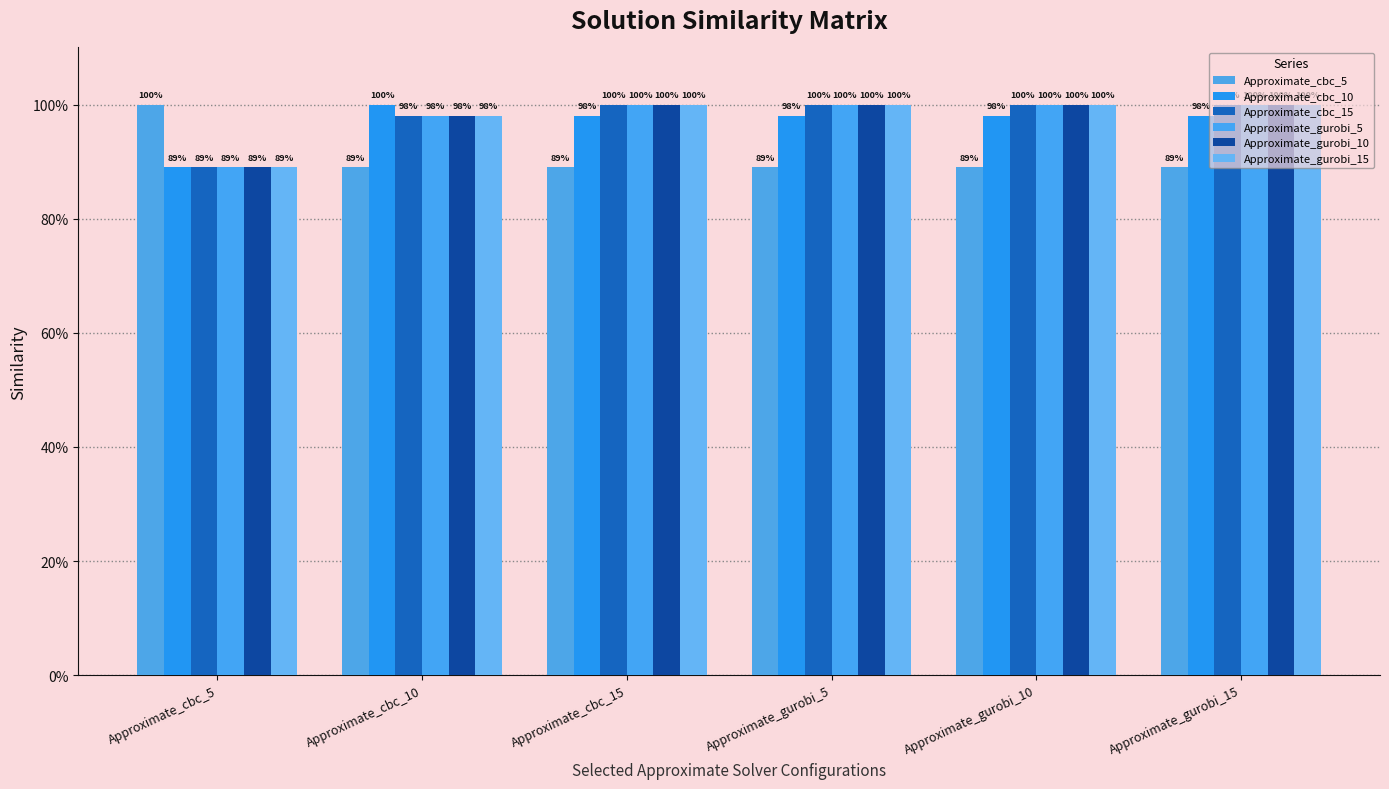

Reading left to right, what are all the values shown in this chart?

Approximate_cbc_5: Approximate_cbc_5=1.0	Approximate_cbc_10=0.9	Approximate_cbc_15=0.9	Approximate_gurobi_5=0.9	Approximate_gurobi_10=0.9	Approximate_gurobi_15=0.9
Approximate_cbc_10: Approximate_cbc_5=0.9	Approximate_cbc_10=1.0	Approximate_cbc_15=1.0	Approximate_gurobi_5=1.0	Approximate_gurobi_10=1.0	Approximate_gurobi_15=1.0
Approximate_cbc_15: Approximate_cbc_5=0.9	Approximate_cbc_10=1.0	Approximate_cbc_15=1.0	Approximate_gurobi_5=1.0	Approximate_gurobi_10=1.0	Approximate_gurobi_15=1.0
Approximate_gurobi_5: Approximate_cbc_5=0.9	Approximate_cbc_10=1.0	Approximate_cbc_15=1.0	Approximate_gurobi_5=1.0	Approximate_gurobi_10=1.0	Approximate_gurobi_15=1.0
Approximate_gurobi_10: Approximate_cbc_5=0.9	Approximate_cbc_10=1.0	Approximate_cbc_15=1.0	Approximate_gurobi_5=1.0	Approximate_gurobi_10=1.0	Approximate_gurobi_15=1.0
Approximate_gurobi_15: Approximate_cbc_5=0.9	Approximate_cbc_10=1.0	Approximate_cbc_15=1.0	Approximate_gurobi_5=1.0	Approximate_gurobi_10=1.0	Approximate_gurobi_15=1.0